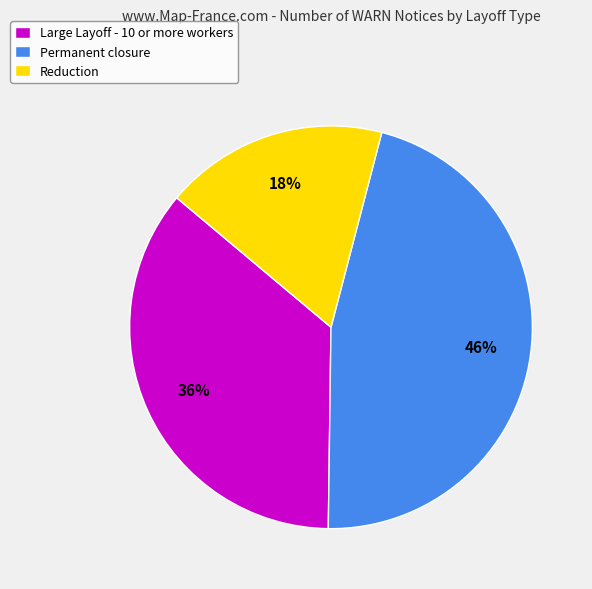

Does any single category account for the majority?

No